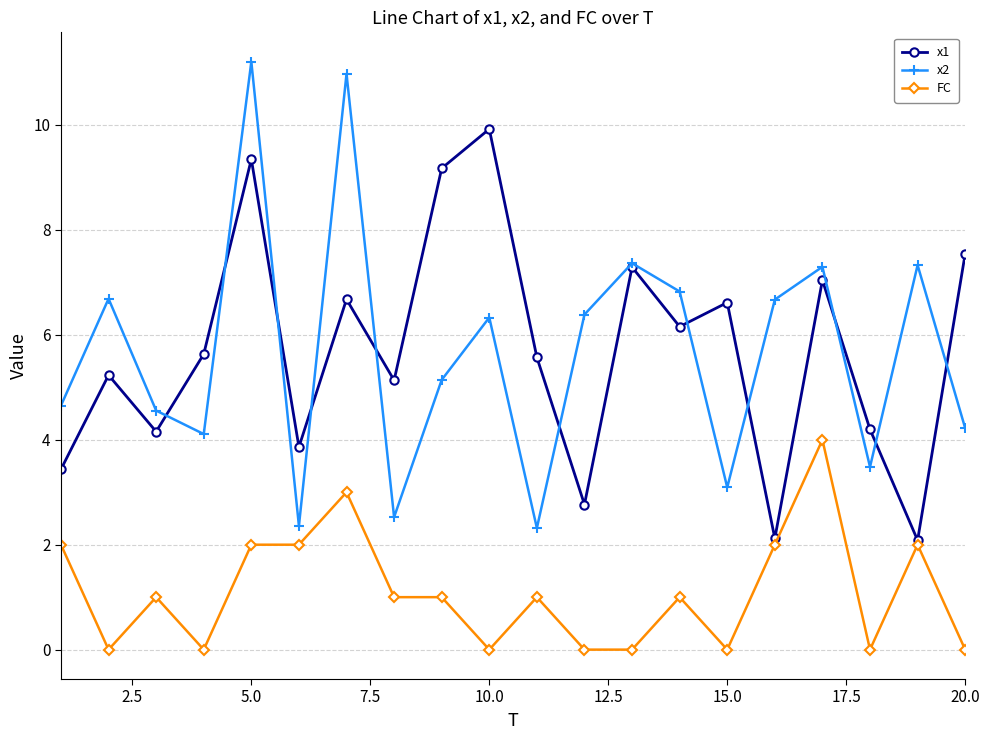

True or false: x2 and FC cross at least once.

False